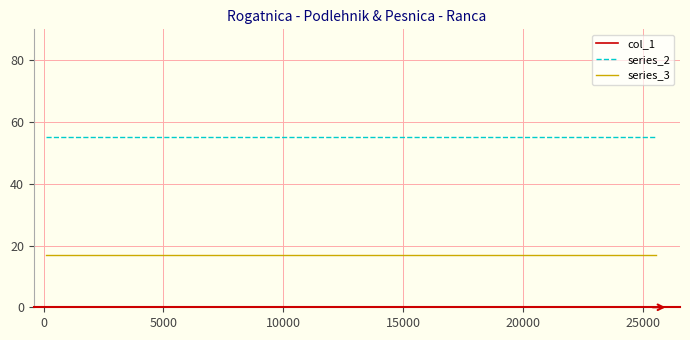

Which series has the largest total across all categories?

series_2